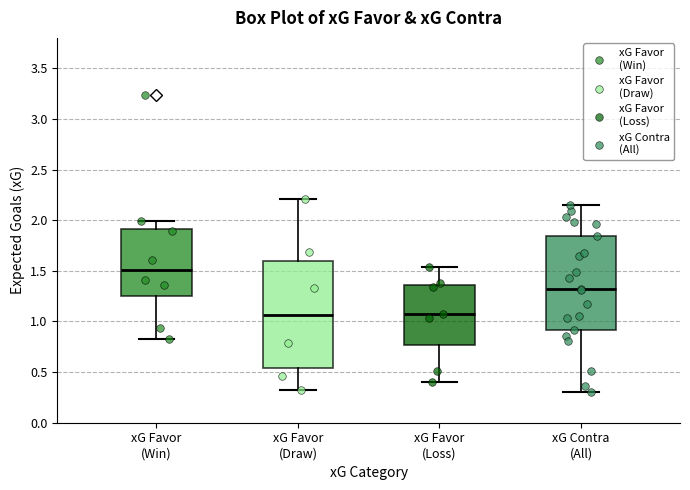

Where is the lower edge of the box for xG Contra (All) on the y-axis? The values are not printed on the chart, so give them approximately, as read against the axis.

0.90